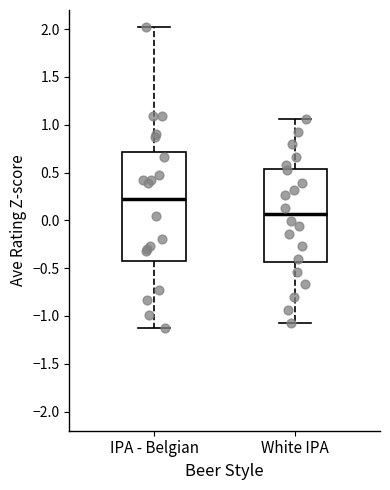

Which box has the lowest median line?

White IPA